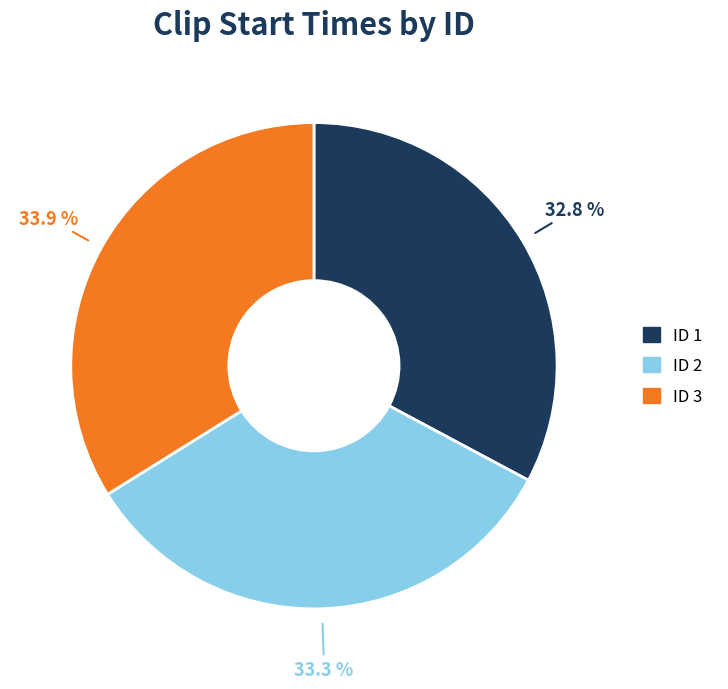

Does ID 3 account for over 50% of the chart?

No